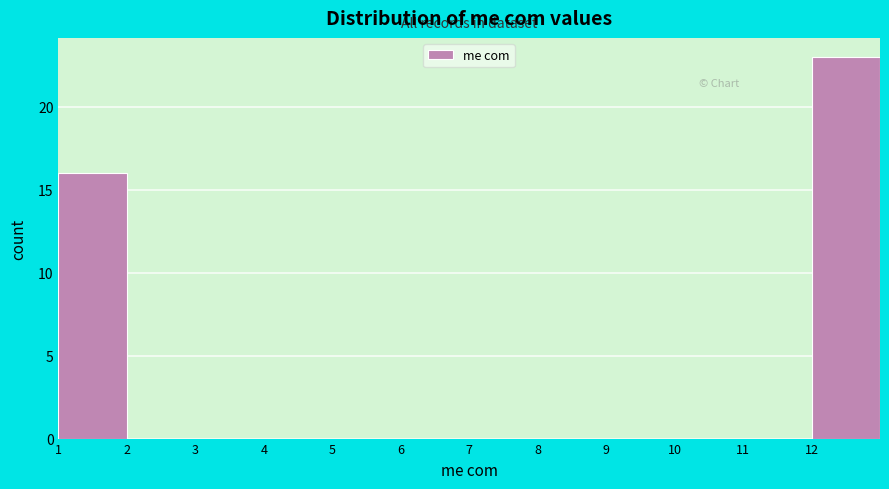

Reading left to right, transcribe this chart: for each bar, give the range it covers on the x-axis and its height. The values are not printed on the chart, so give them approximately, as read against the axis.

1 to 2: 16
2 to 3: 0
3 to 4: 0
4 to 5: 0
5 to 6: 0
6 to 7: 0
7 to 8: 0
8 to 9: 0
9 to 10: 0
10 to 11: 0
11 to 12: 0
12 to 13: 23